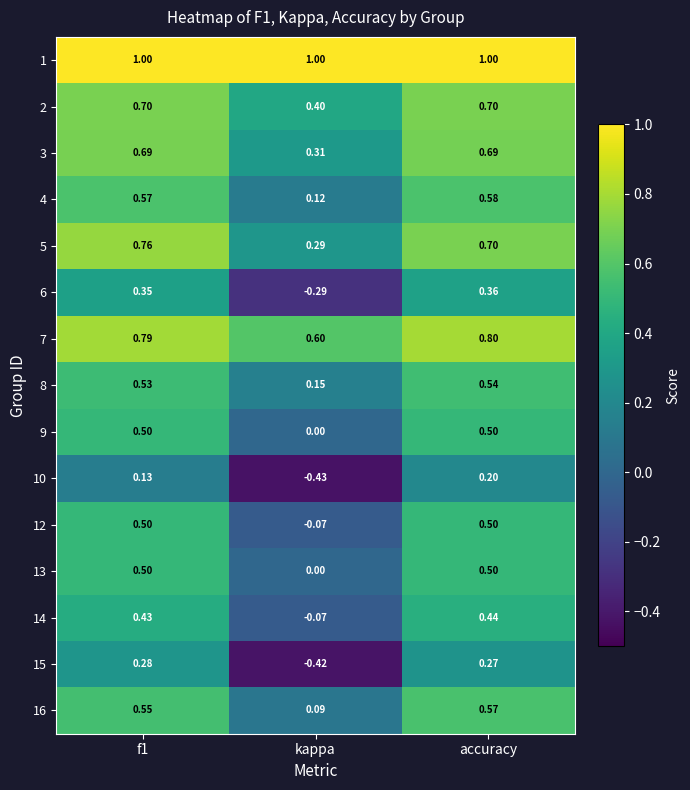

What is the maximum value shown in the chart?

1.0